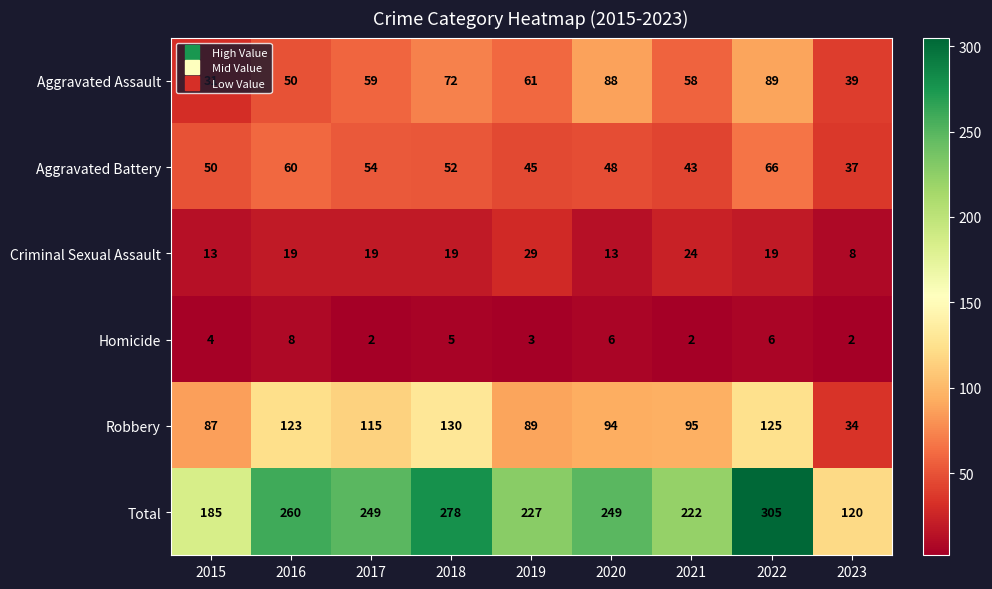

The value of Robbery at 2016 is 123. True or false?

True